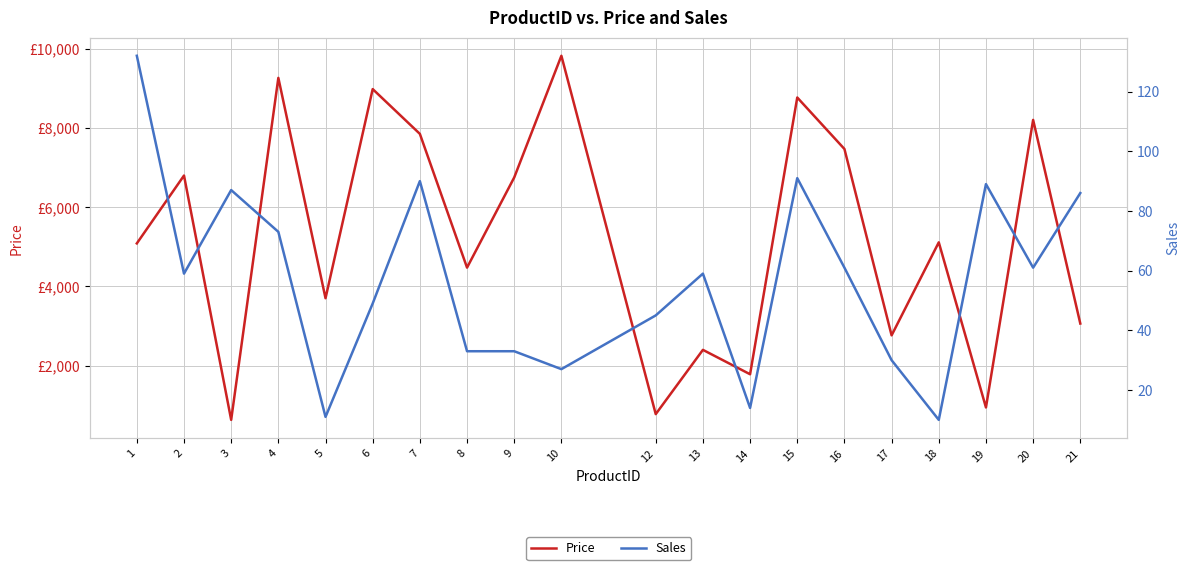

True or false: Sales has more than 1 interior local peaks.

True